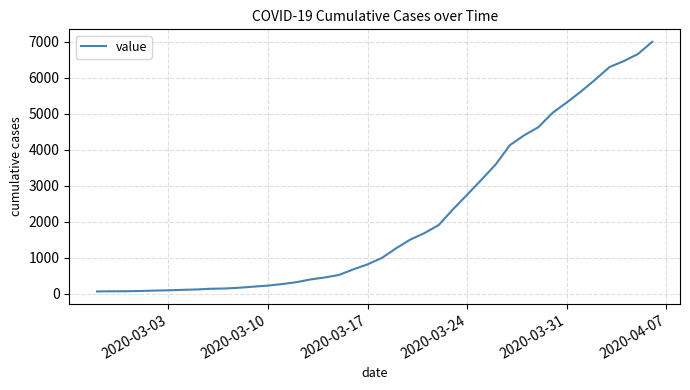

What is the difference between the maximum and minimum values?

6940